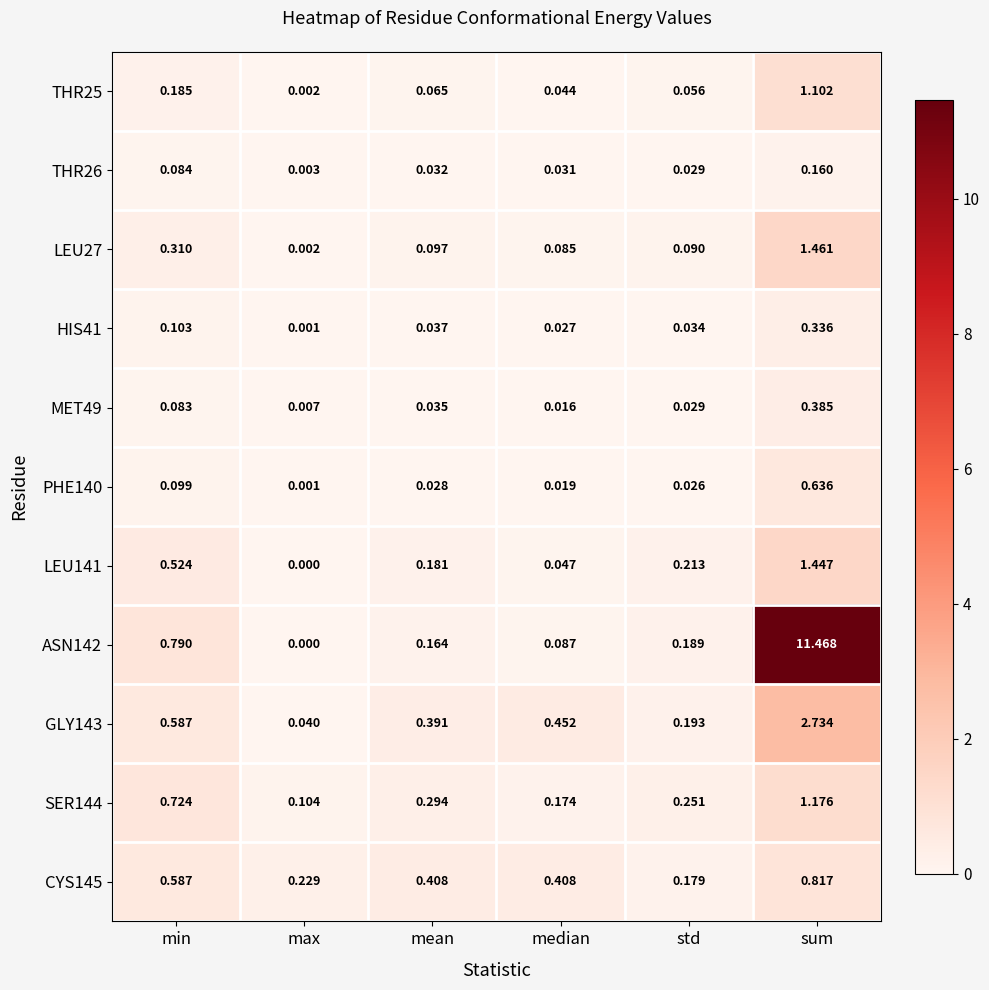

Rank the categories by THR25 value from lowest to highest.

max, median, std, mean, min, sum